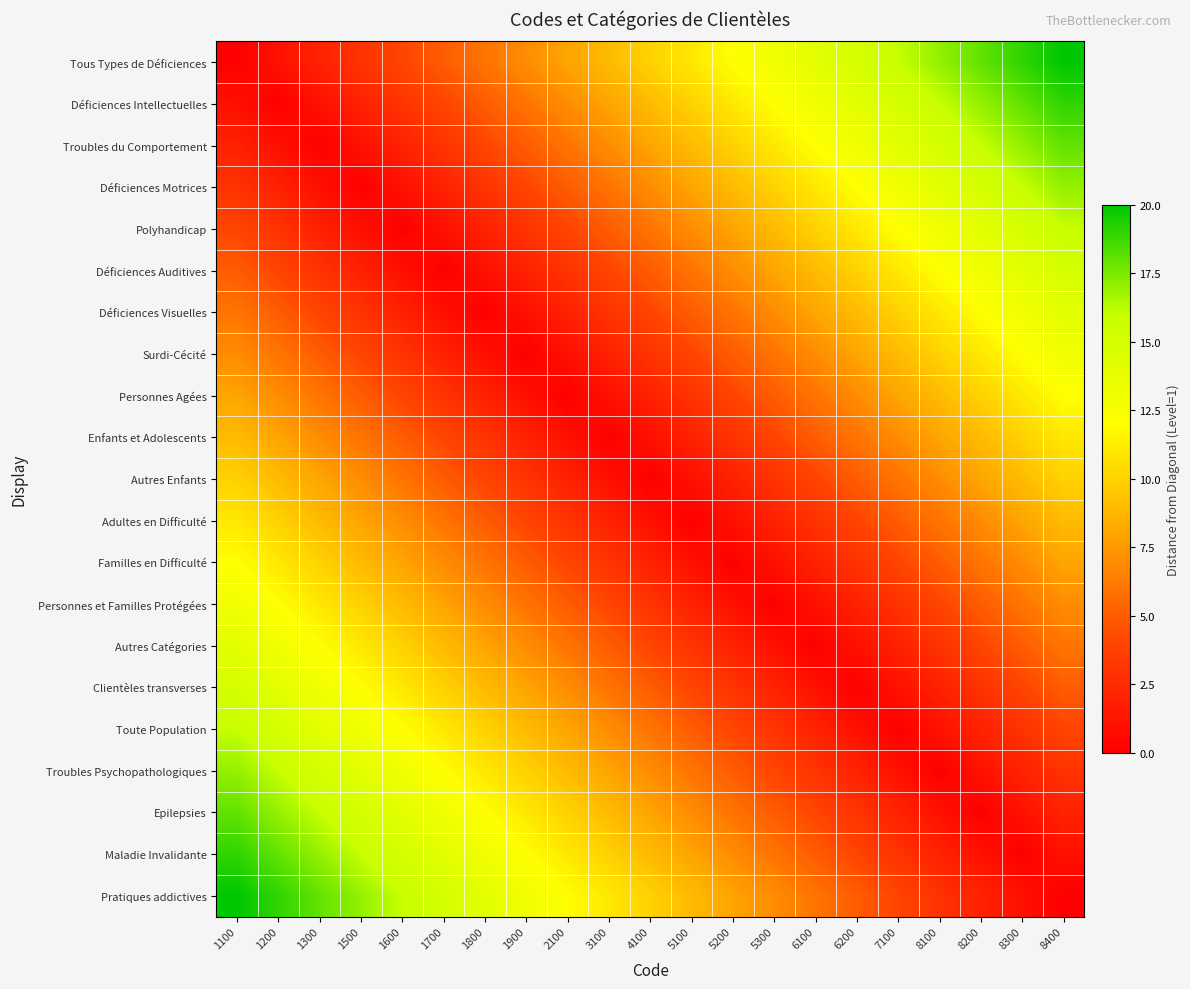

Between 6200 and 8300, which series saw the biggest shift?

Tous Types de Déficiences